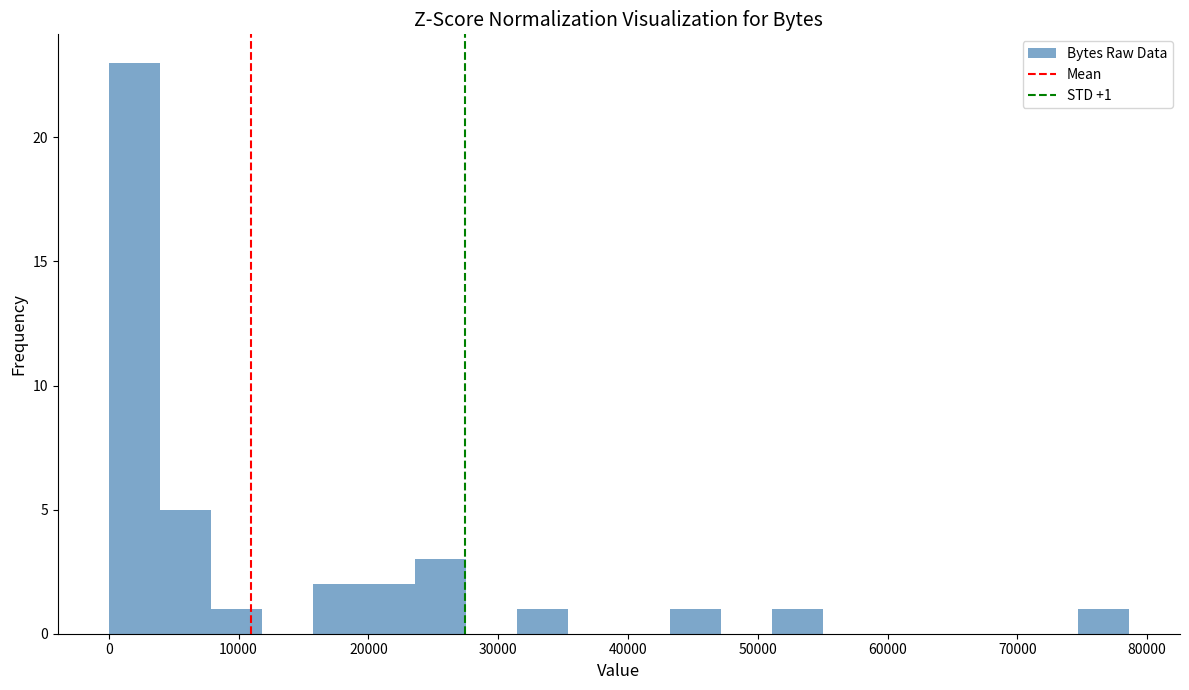

Read against the x-axis, roughly where is the centre of the tallest bar?

2000